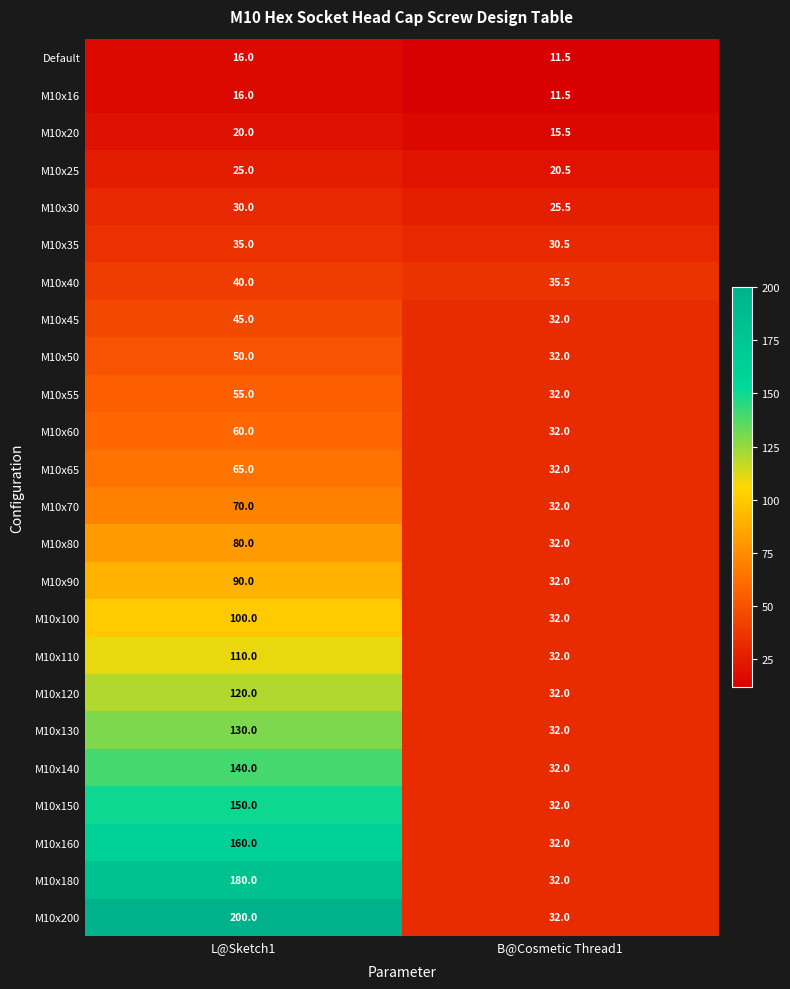

What is the maximum value shown in the chart?

200.0